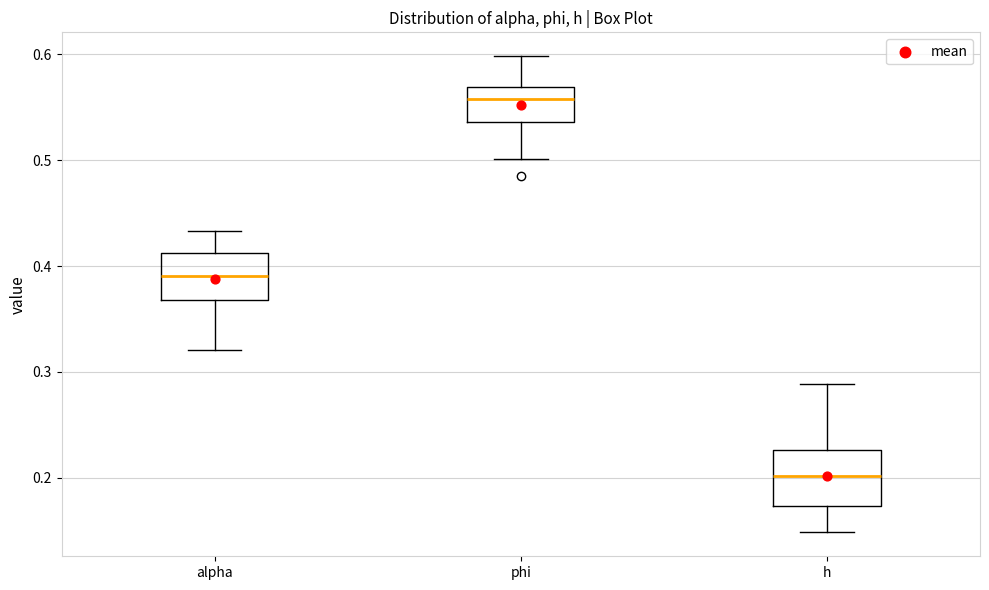

Where does the median line of the box for alpha sit on the y-axis? The values are not printed on the chart, so give them approximately, as read against the axis.

0.39